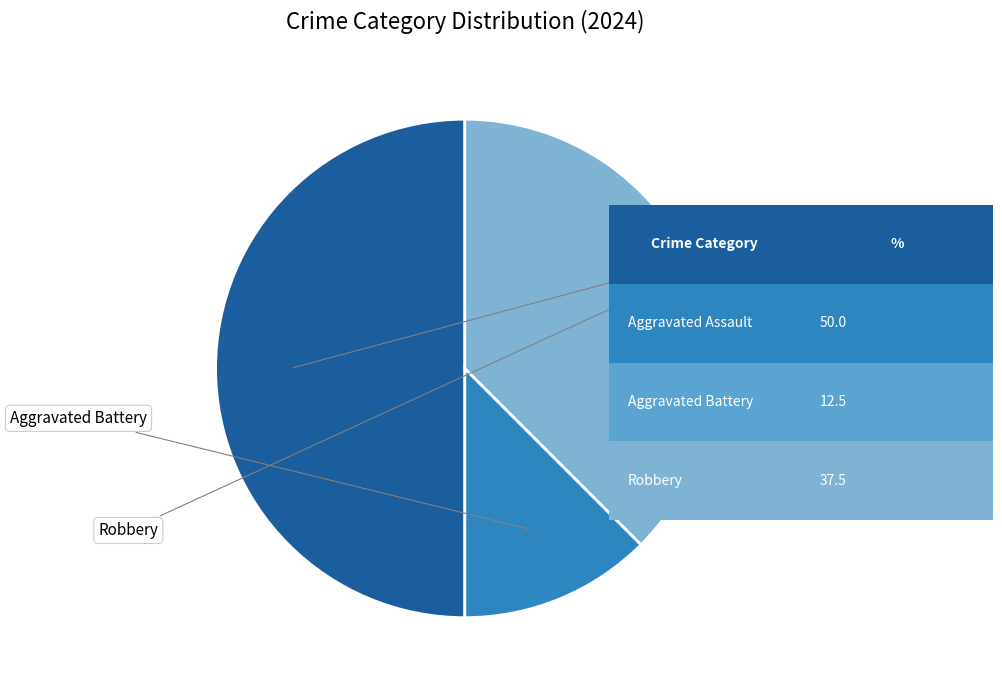

Between Aggravated Assault and Robbery, which is larger?

Aggravated Assault